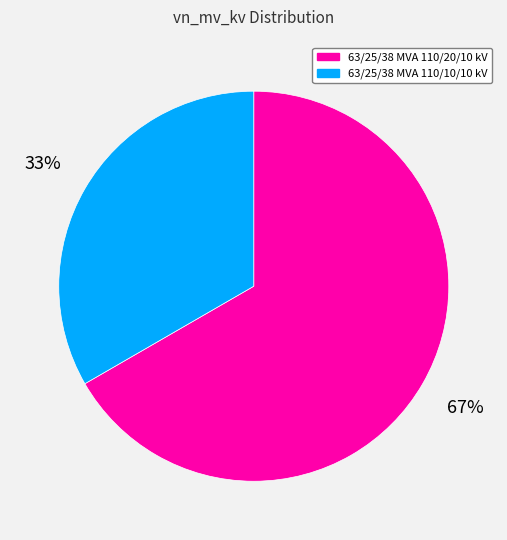

Which has a higher value, 63/25/38 MVA 110/10/10 kV or 63/25/38 MVA 110/20/10 kV?

63/25/38 MVA 110/20/10 kV